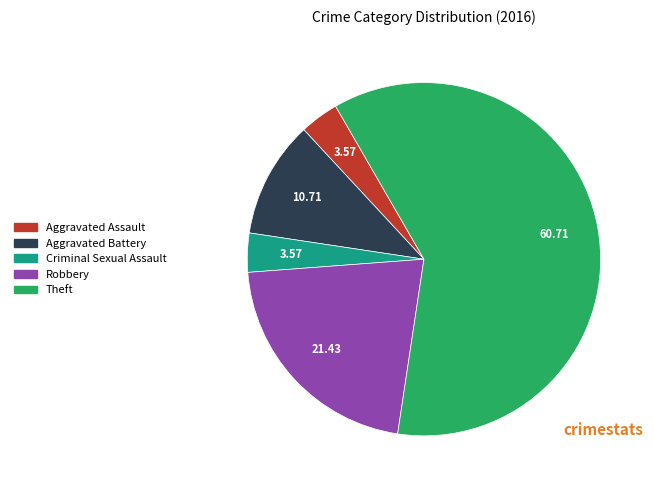

Do Criminal Sexual Assault and Robbery together represent more than half of the pie?

No